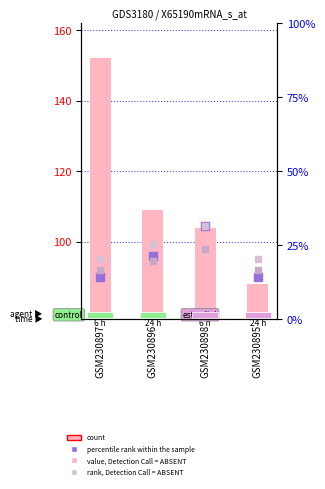

At which category is the sum across all series the highest?

GSM230897